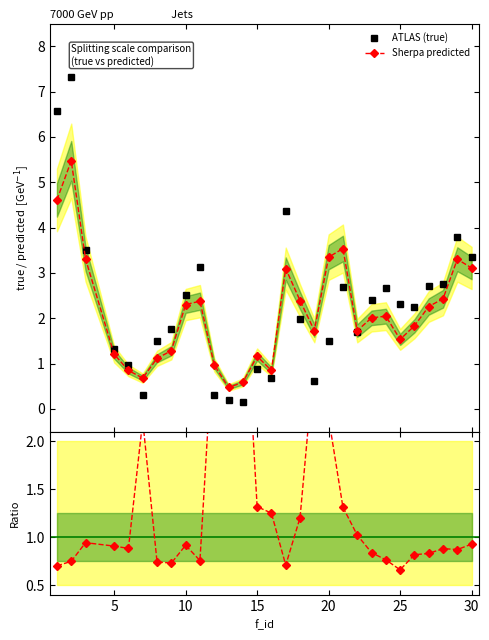

In Sherpa predicted, how many points are higher than both neighbors (excluding endpoints)?

7